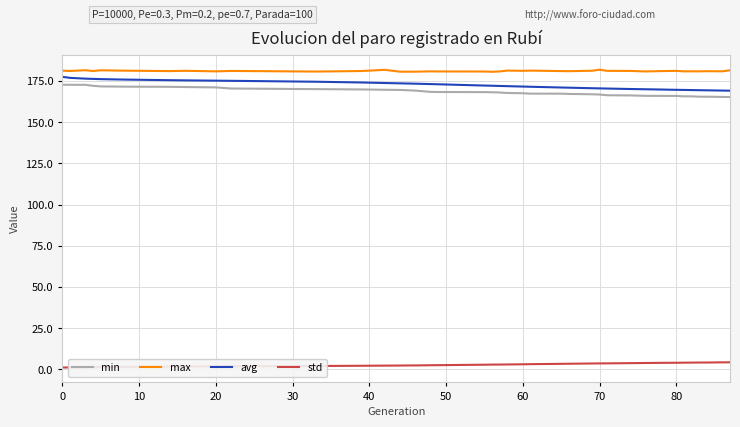

What is the highest value of the max series?

181.8